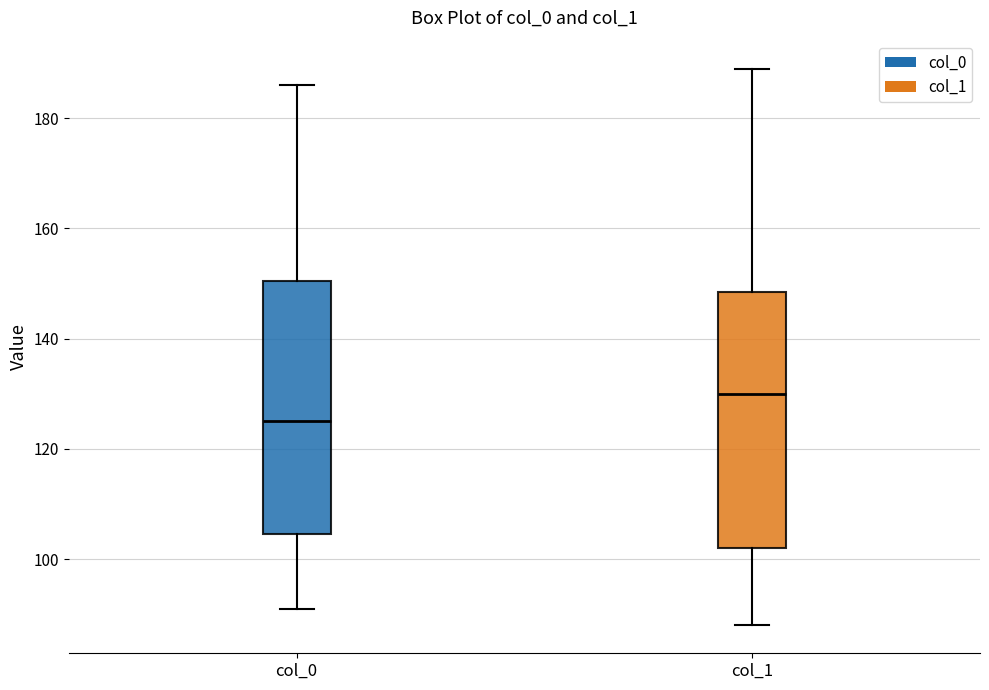

Which box's median line is the highest?

col_1